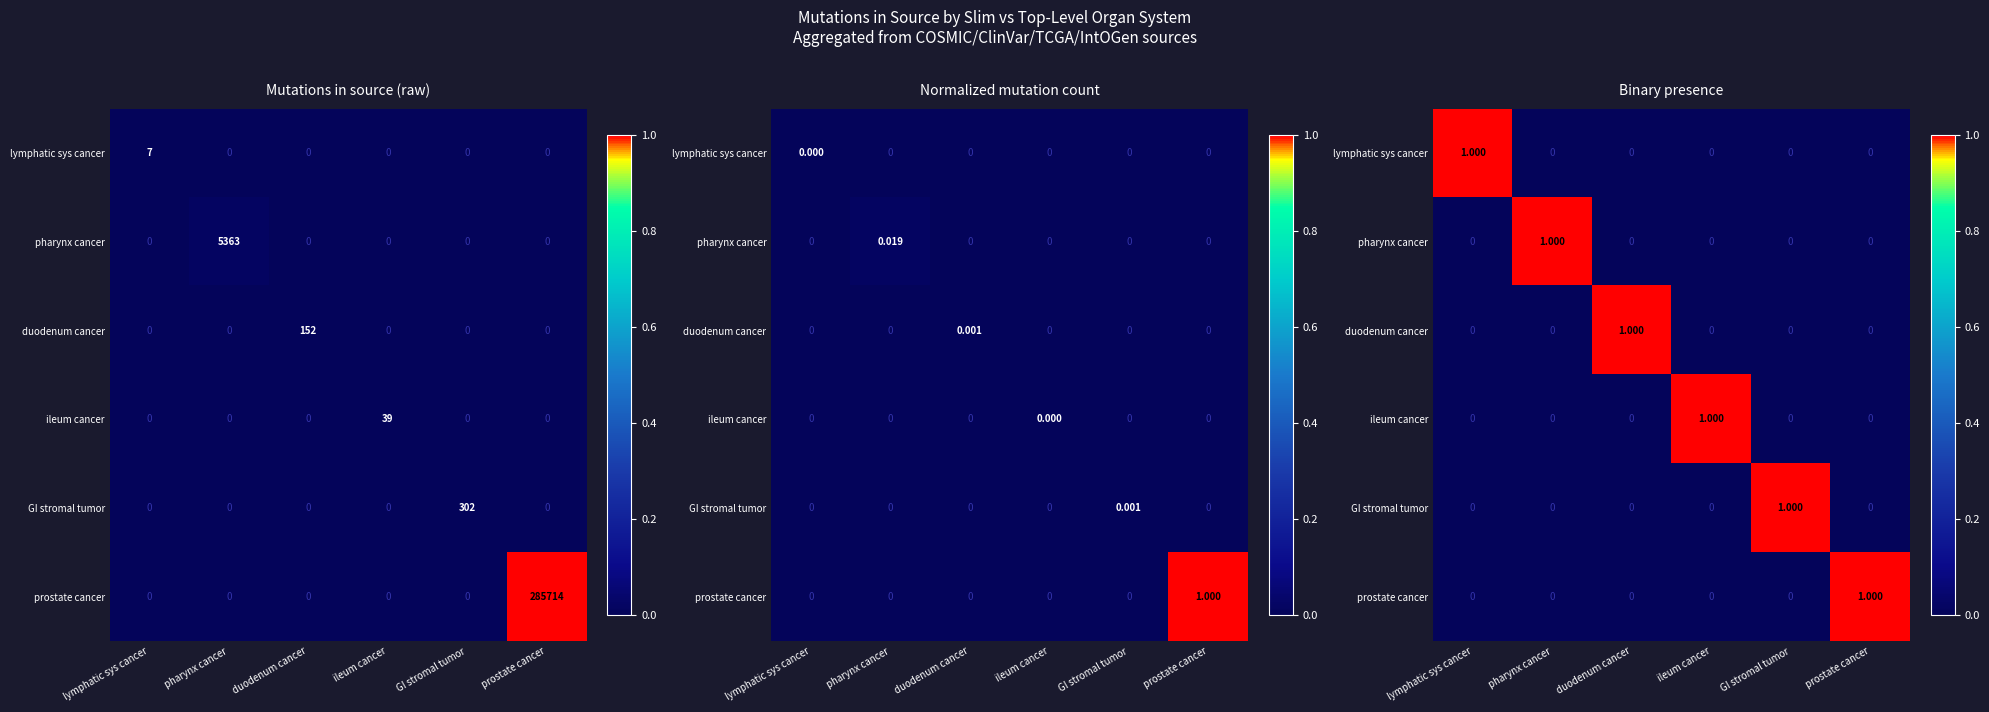

What is the spread (max minus min) of values at GI stromal tumor?

1